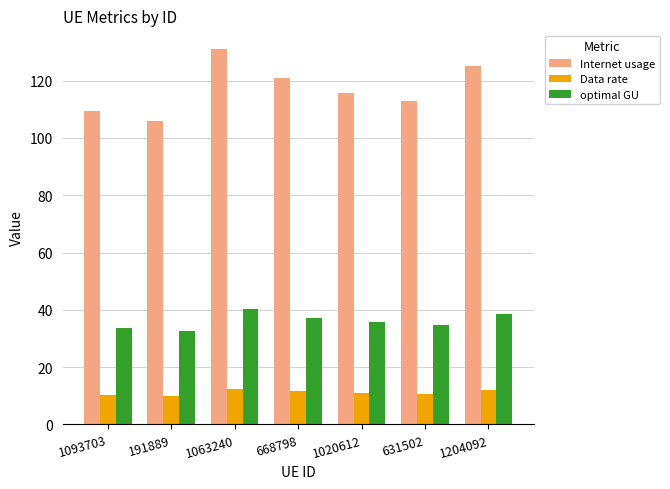

At 631502, list the series in order from largest to smallest.

Internet usage, optimal GU, Data rate